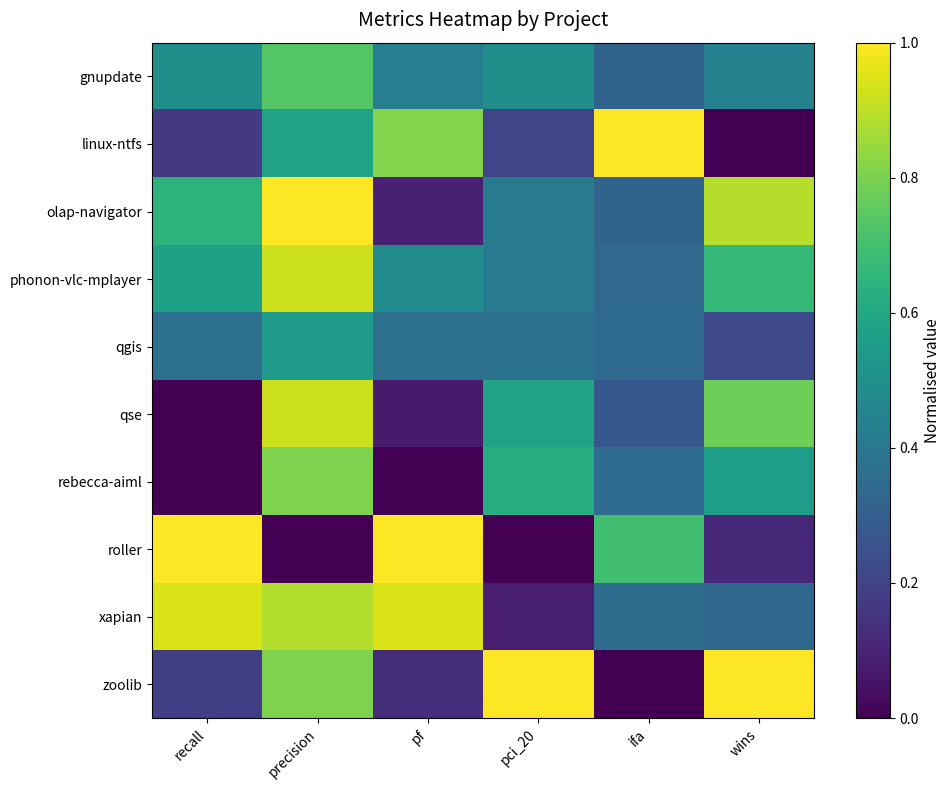

Which series changed the most between recall and pci_20?

roller